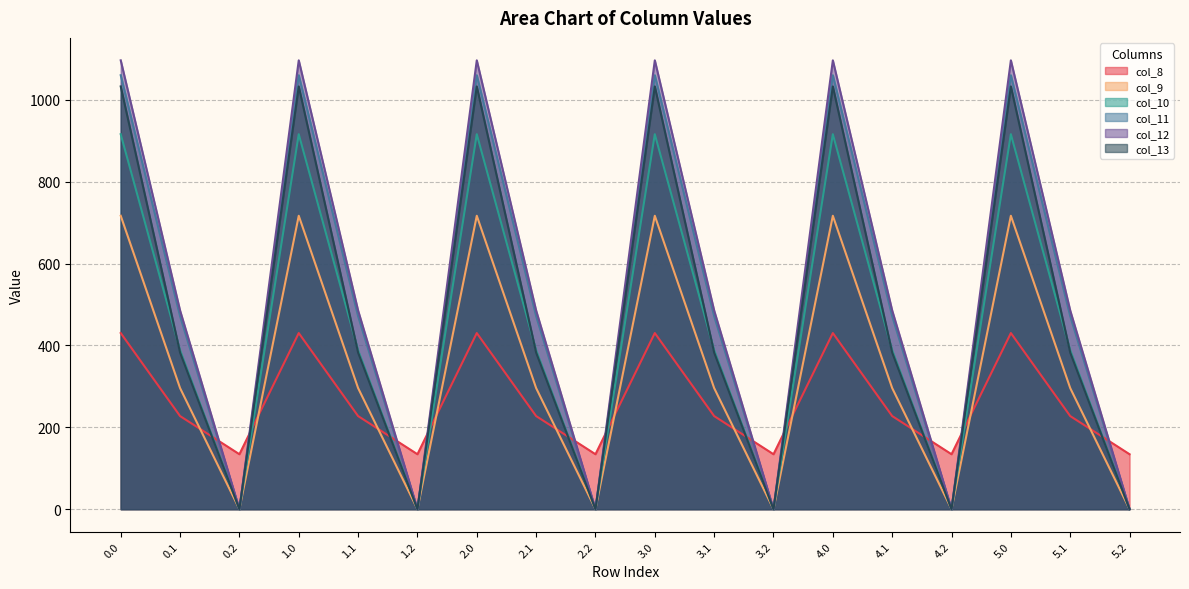

True or false: col_13 and col_12 intersect in this chart.

False